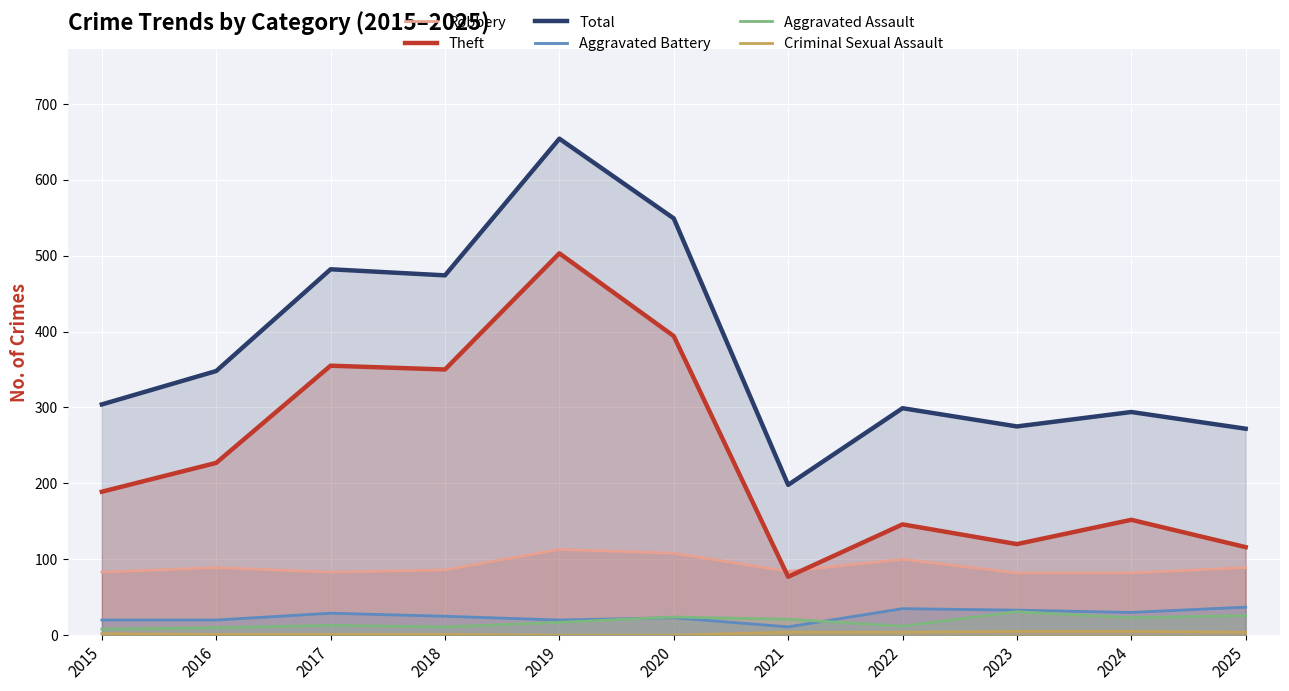

True or false: Aggravated Assault and Total cross at least once.

False